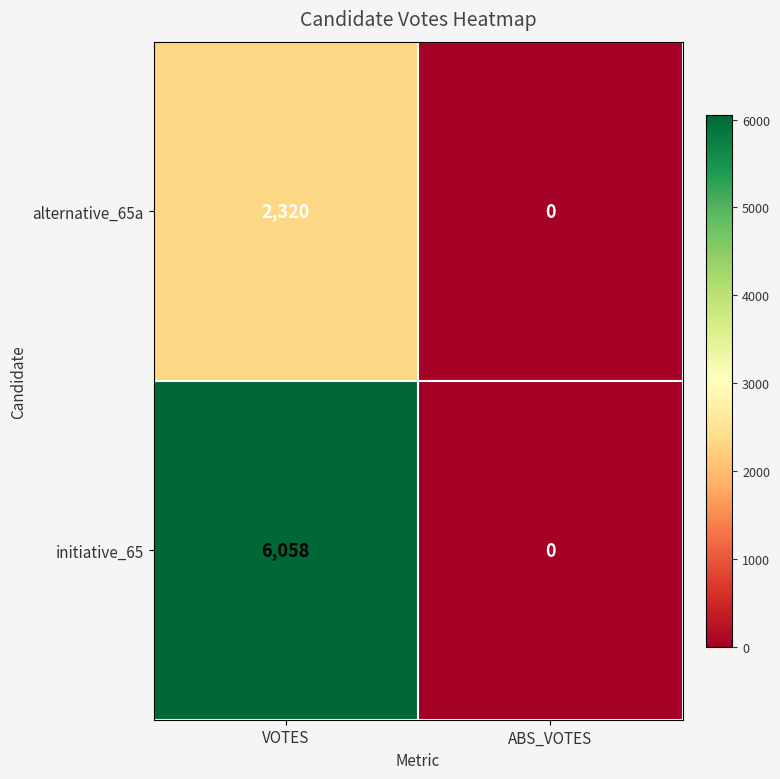

Which series has the widest spread of values?

initiative_65